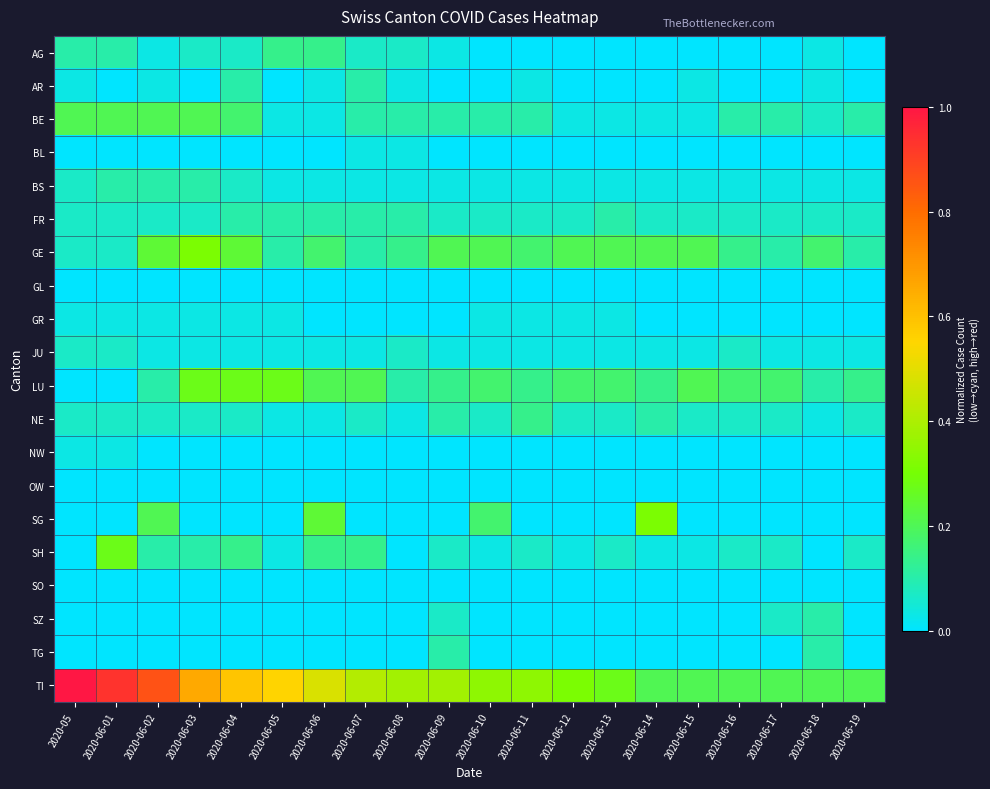

Between 2020-06-10 and 2020-06-15, which series saw the biggest shift?

SG